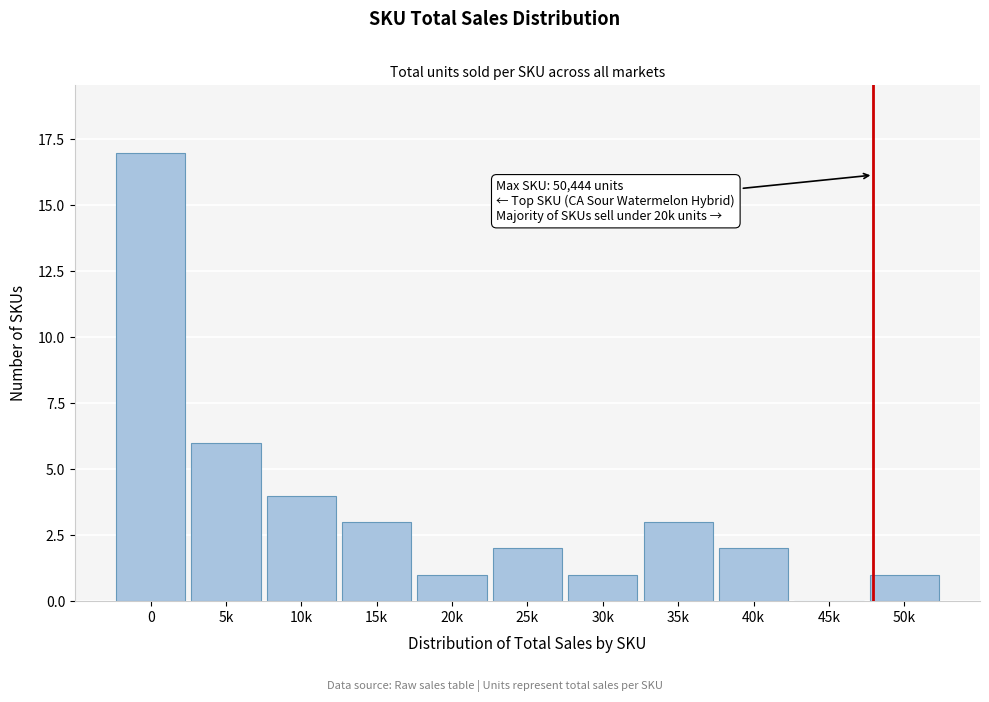

Reading right to left, what are all the values shown in this chart?

50k=1	45k=0	40k=2	35k=3	30k=1	25k=2	20k=1	15k=3	10k=4	5k=6	0=17